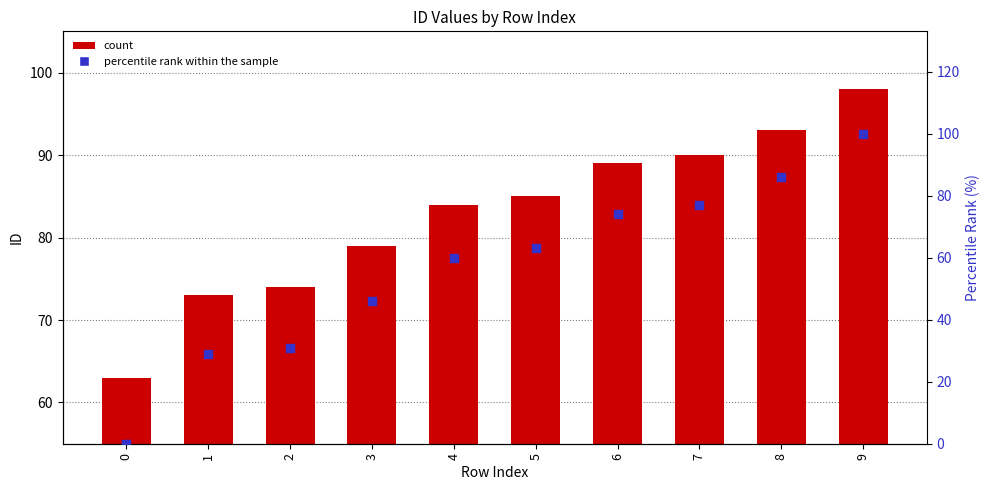

What is the total value across all series at 5?

148